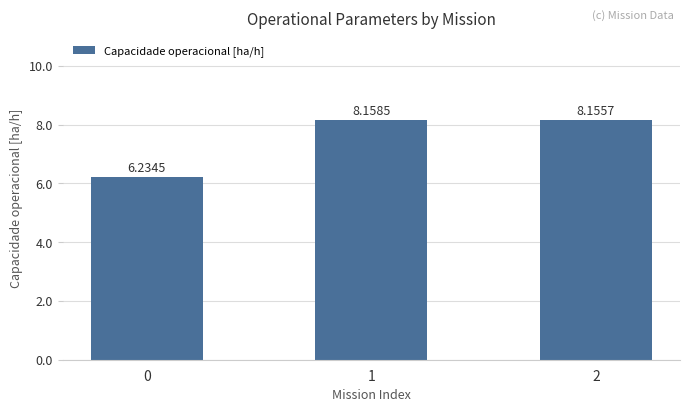

Count the number of categories in the chart.

3